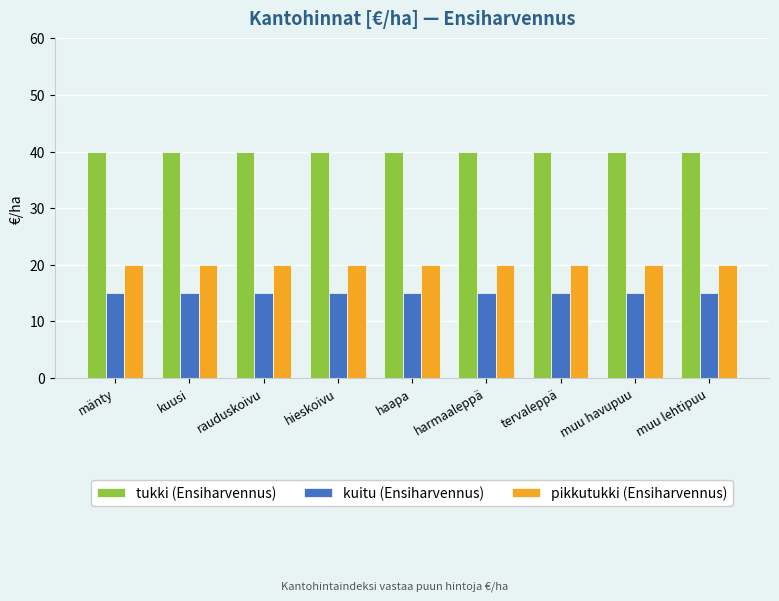

Does the chart contain stacked bars?

No